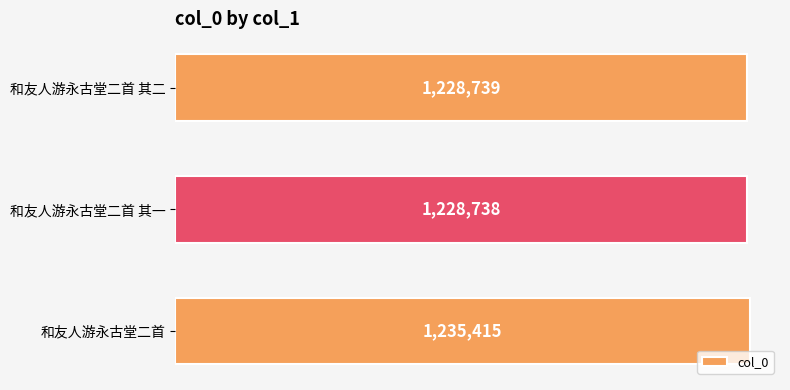

Does the chart contain any negative values?

No